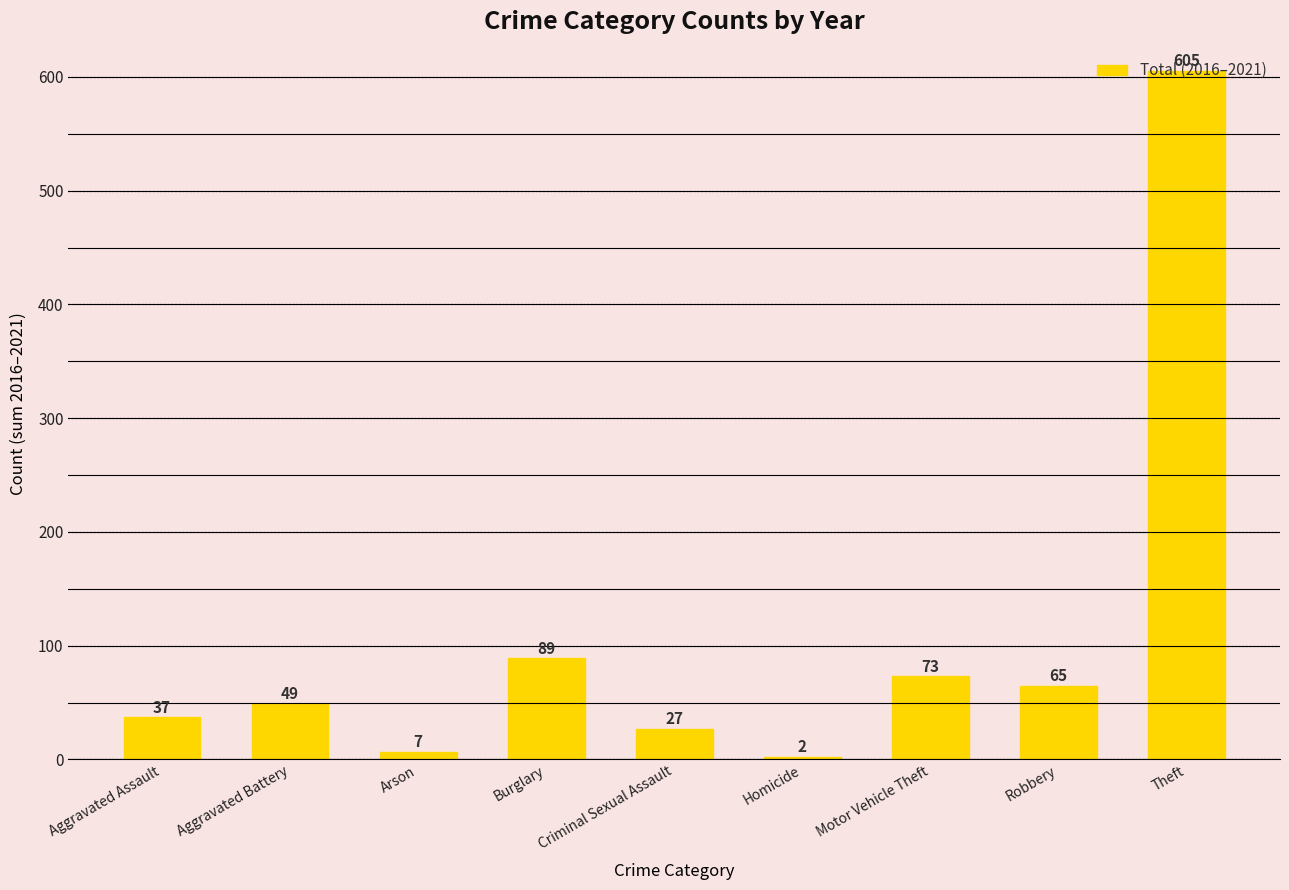

Which label corresponds to the smallest value in the chart?

Homicide